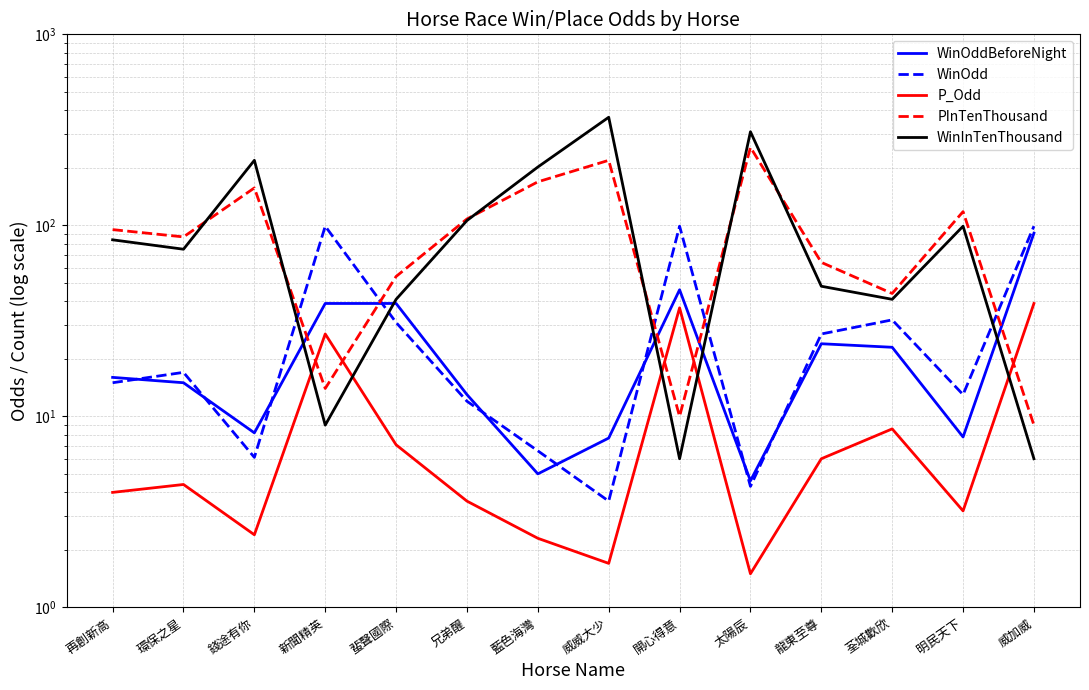

Read the P_Odd value at 兄弟醒.

3.6